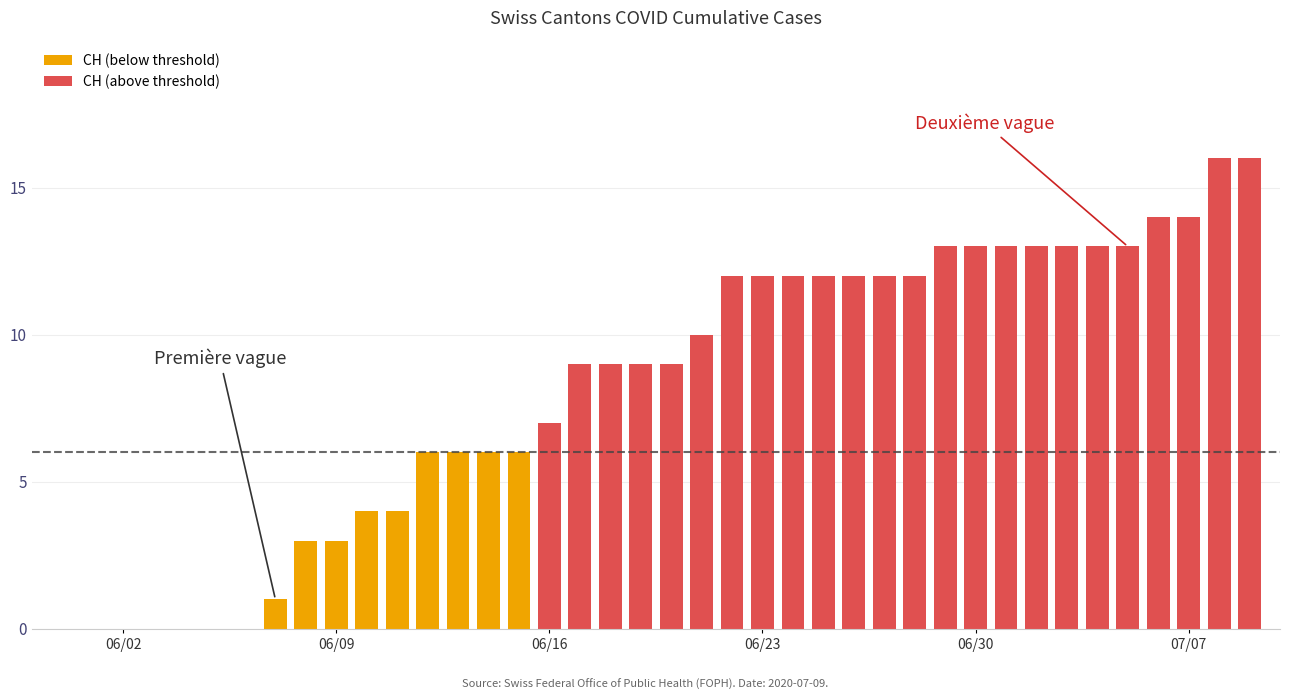

What is the sum of all values?

327